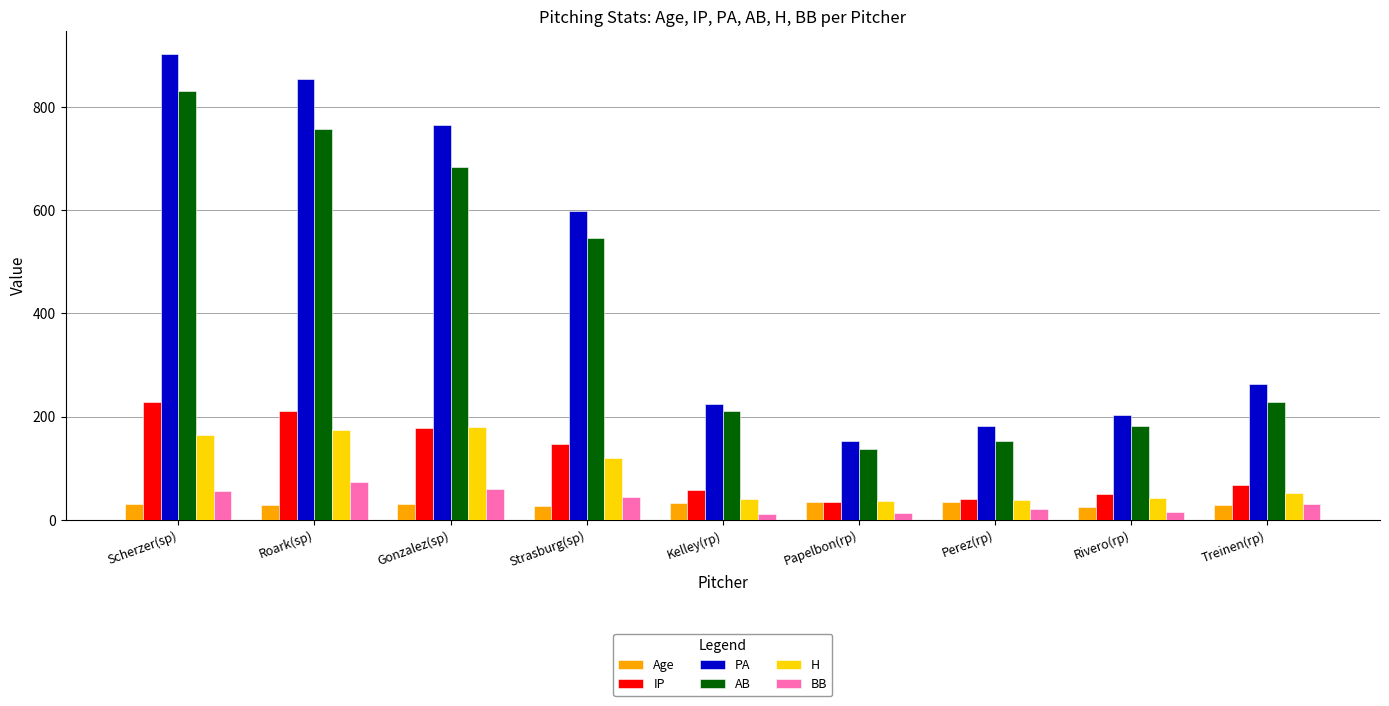

Which series has the widest spread of values?

PA